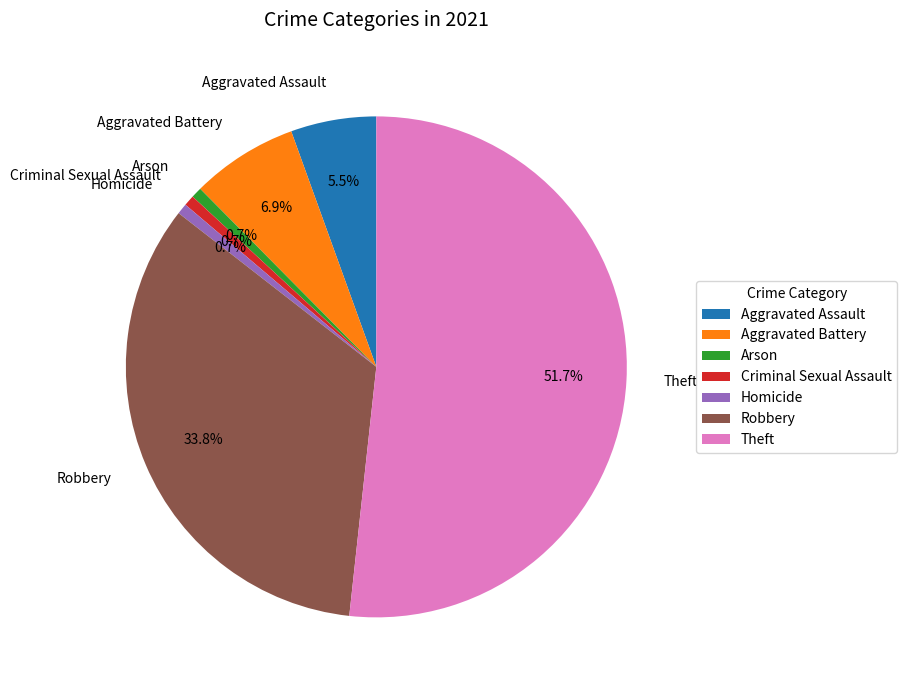

Combined, what portion of the pie is Aggravated Battery and Arson?

7.6%